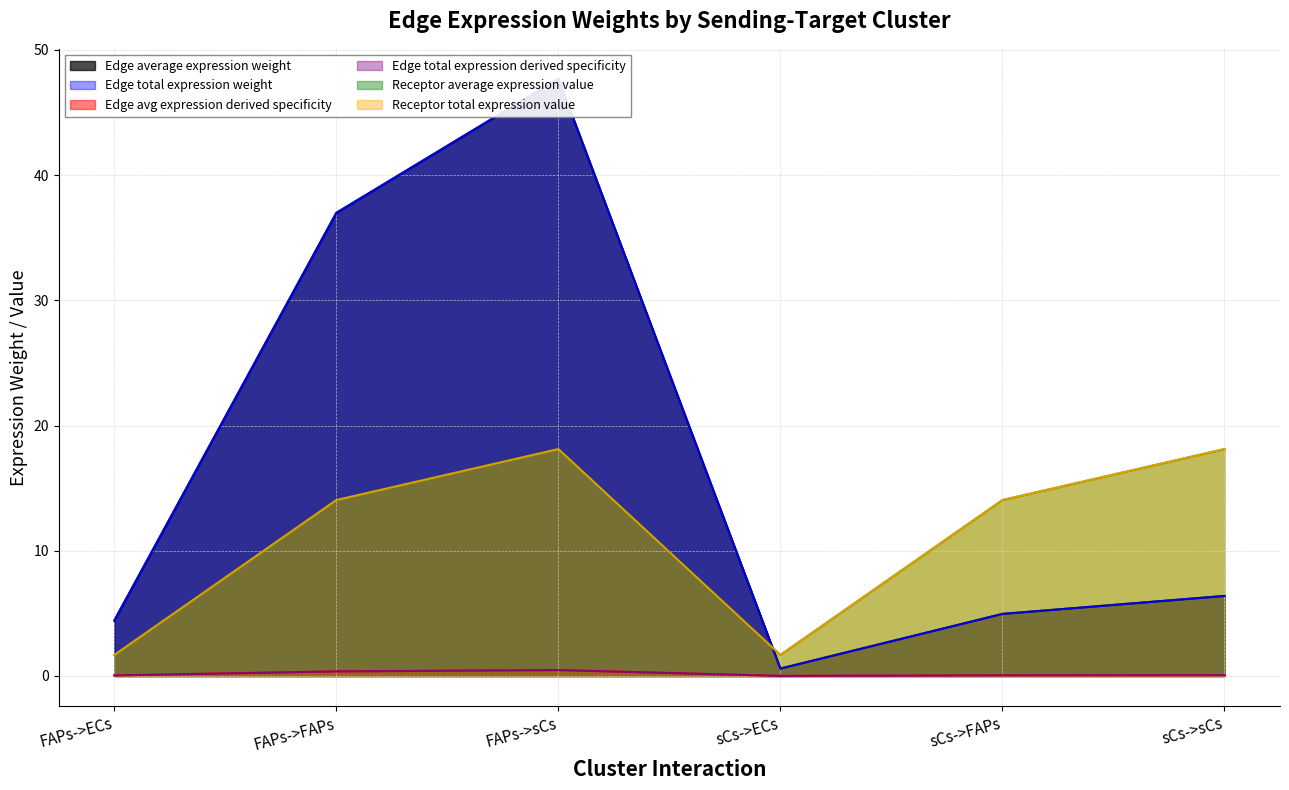

Is the value of Edge avg expression derived specificity at FAPs->sCs greater than the value of Edge total expression derived specificity at FAPs->ECs?

Yes